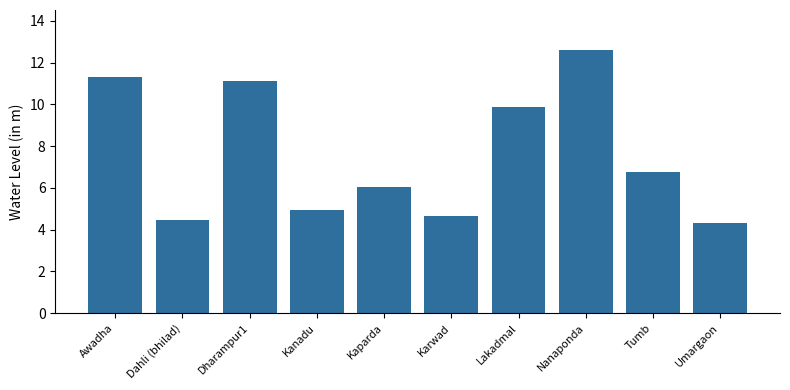

What is the label of the 1st bar from the left?

Awadha